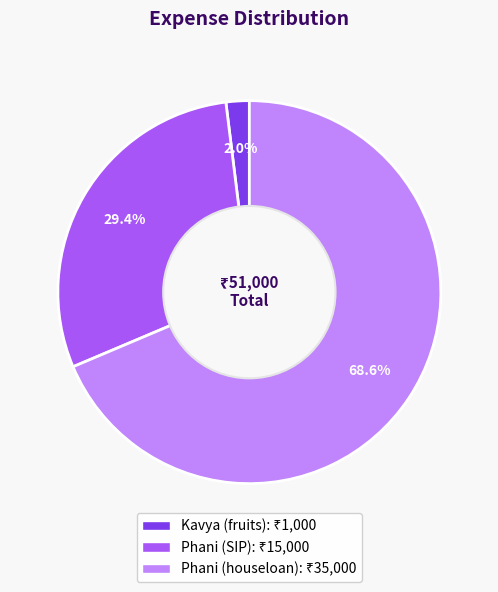

Count the number of slices in the pie.

3